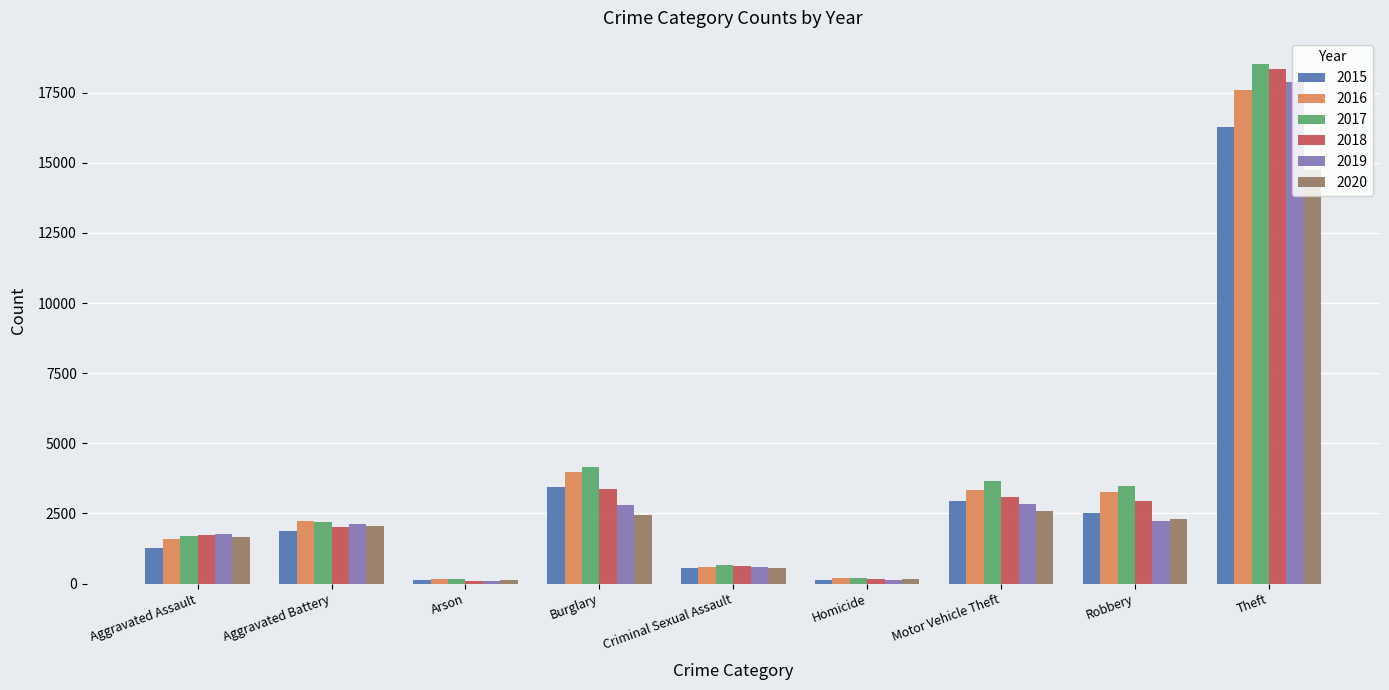

Is it true that 2020 equals 2804 at Aggravated Battery?

False